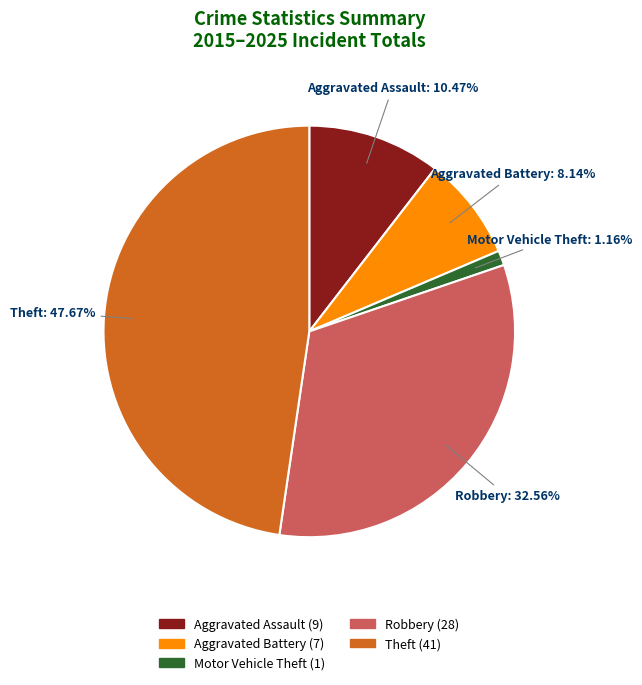

Does Robbery account for over 50% of the chart?

No